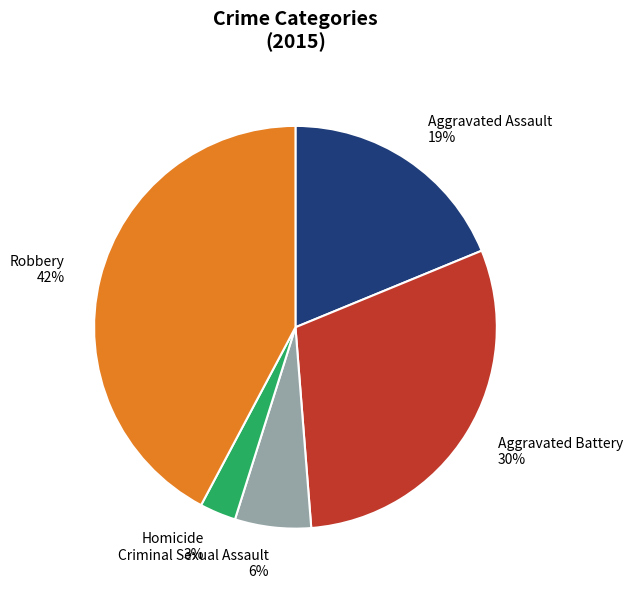

Do Criminal Sexual Assault and Homicide together represent more than half of the pie?

No